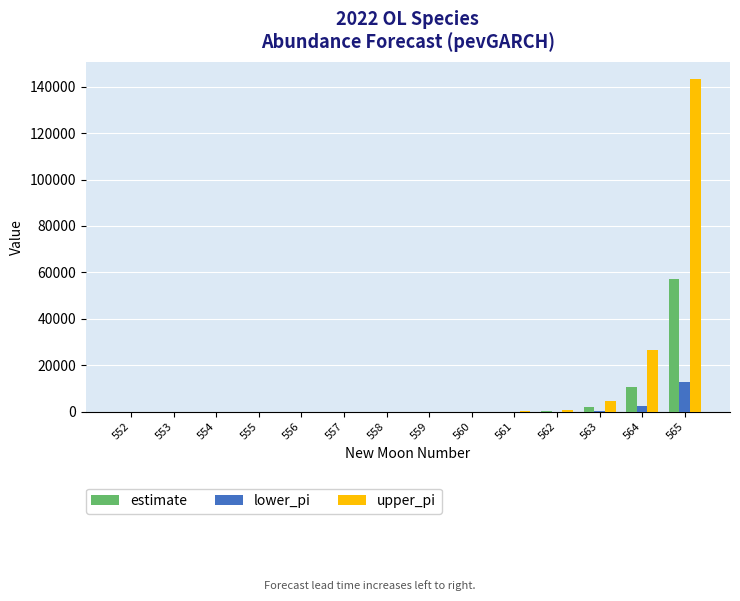

At which category is the sum across all series the highest?

565